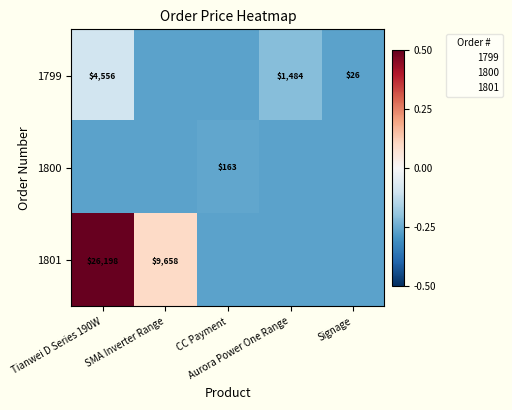

Which series has the largest range (max minus min)?

1801